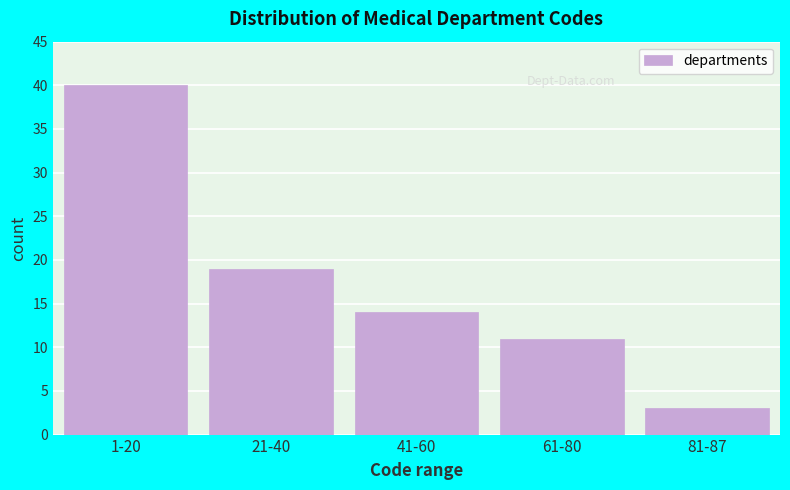

Reading right to left, list all the values displayed in this chart.

81-87=3	61-80=11	41-60=14	21-40=19	1-20=40